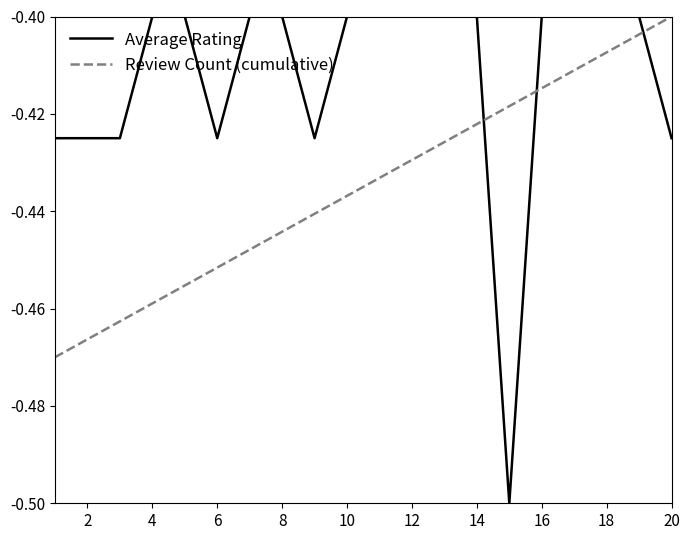

Which series has the largest total across all categories?

Average Rating